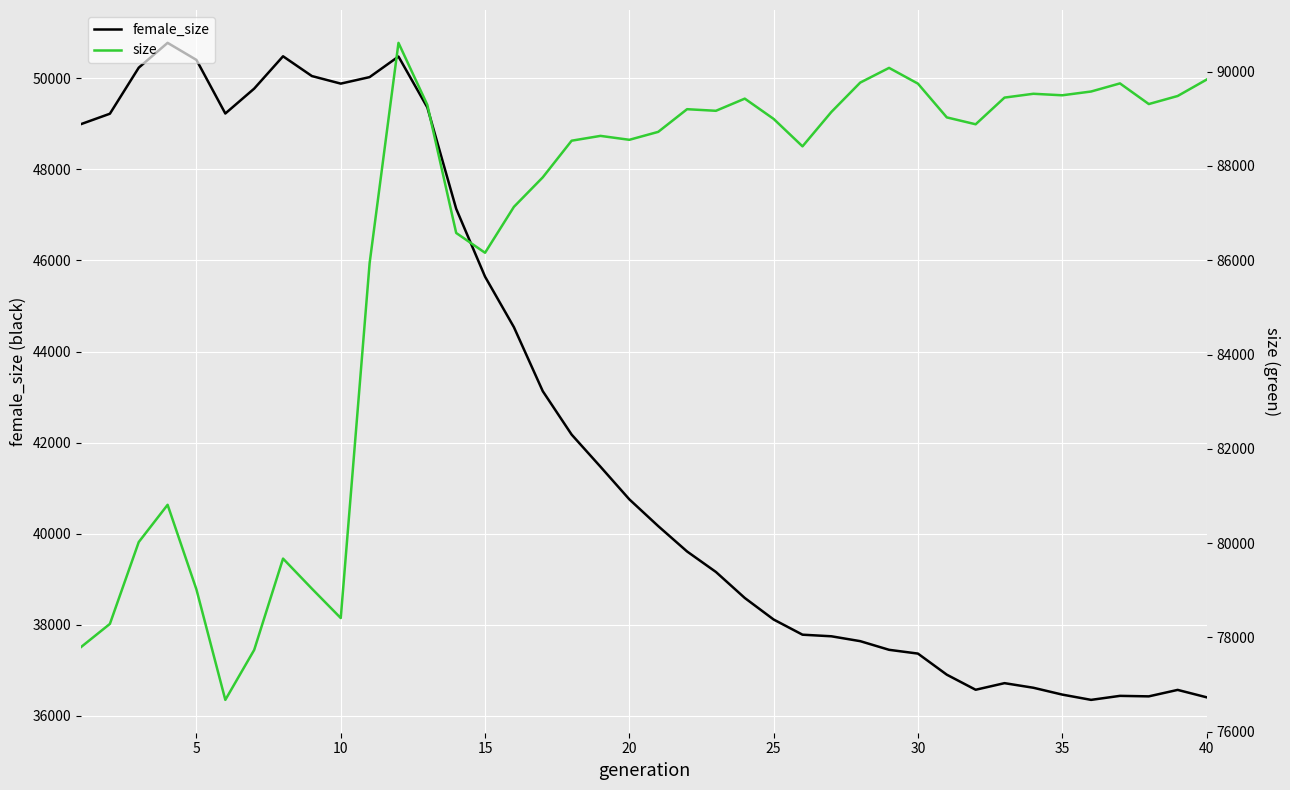

What is the maximum value for female_size?

50776